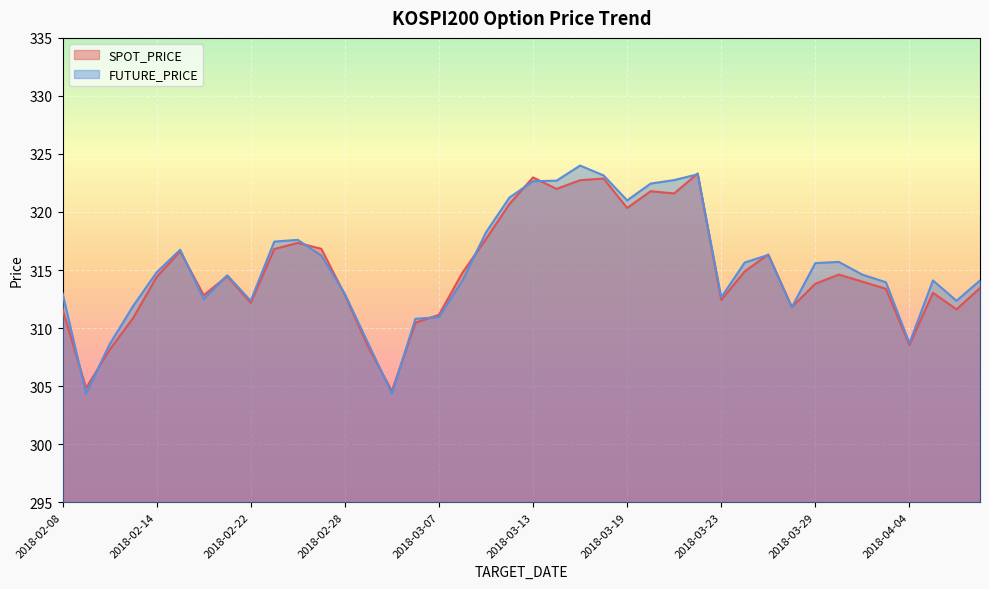

At which category is the sum across all series the highest?

2018-03-15